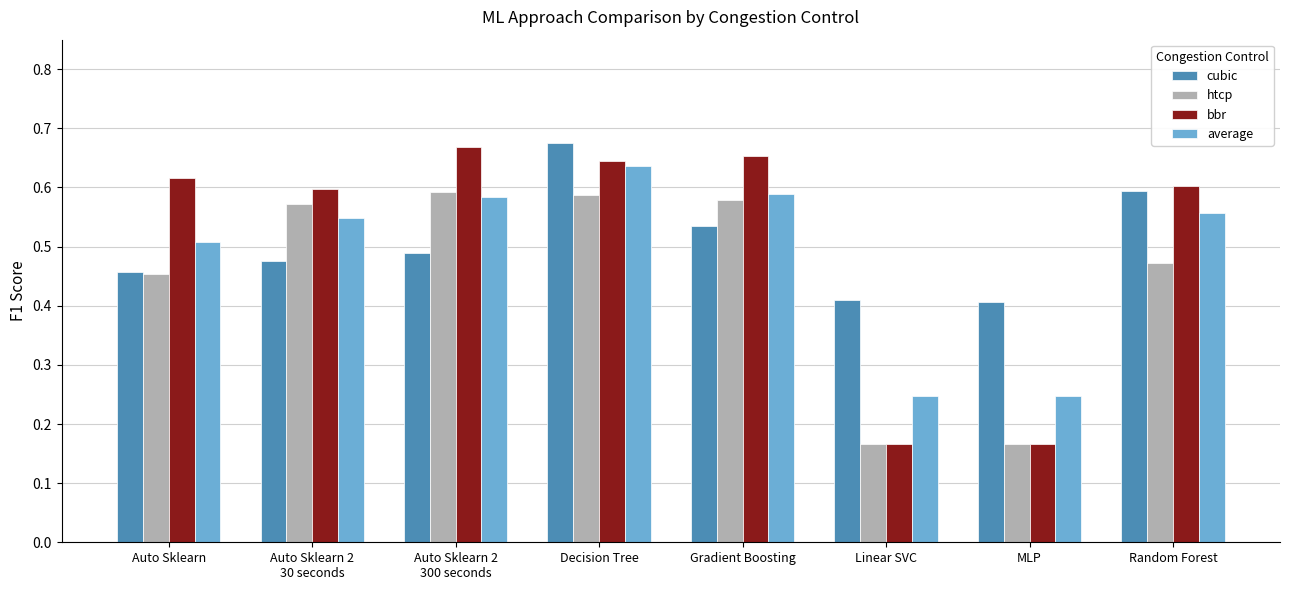

What is the total value across all series at MLP?

1.0